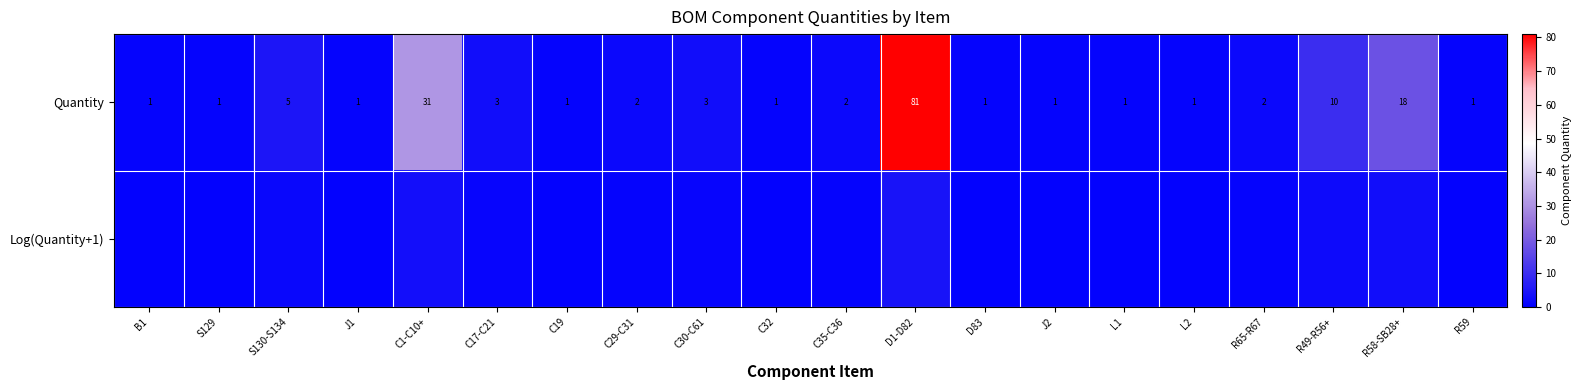

How many values in the Quantity series are below 2?

10